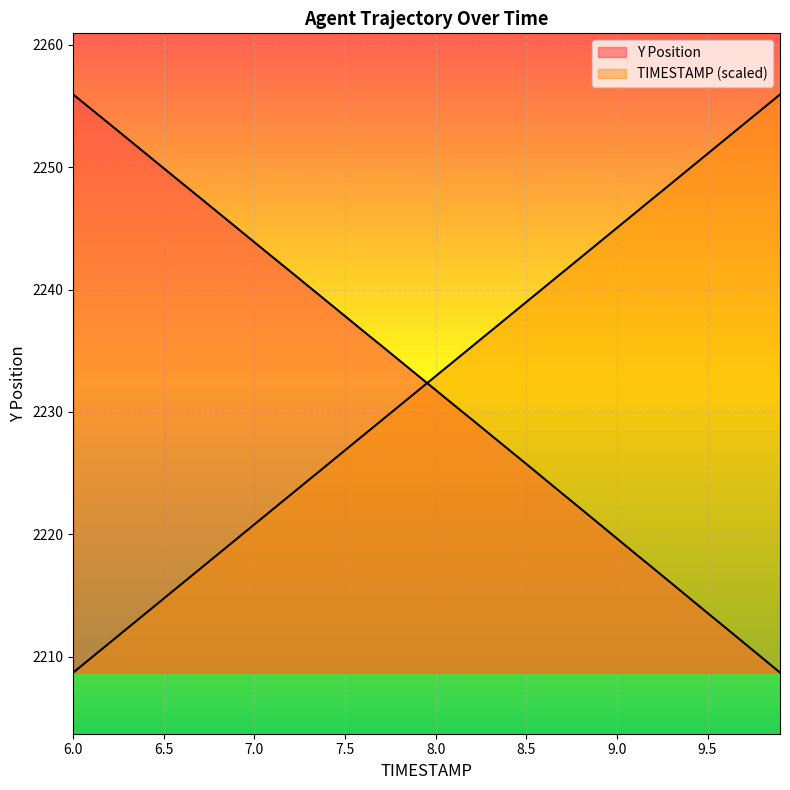

Which series has the largest range (max minus min)?

TIMESTAMP